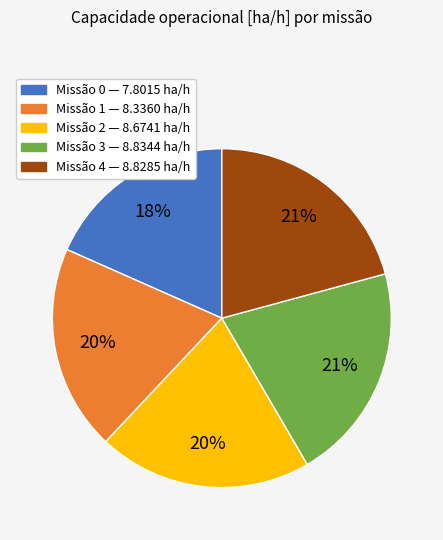

Is there a majority slice in this chart?

No